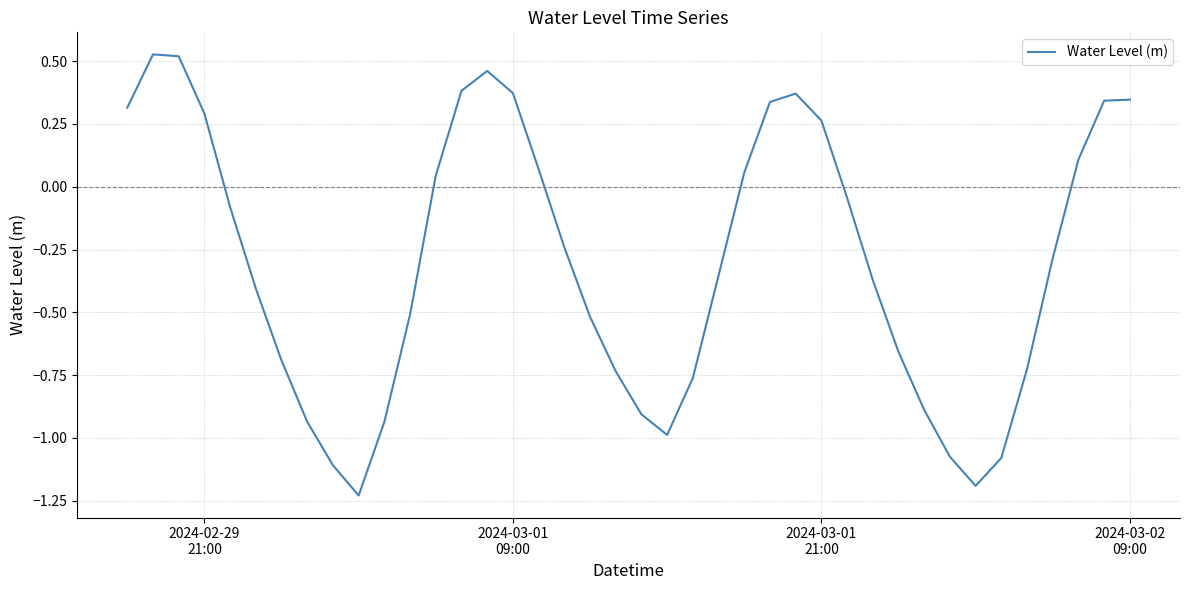

Does the chart have visible grid lines?

Yes